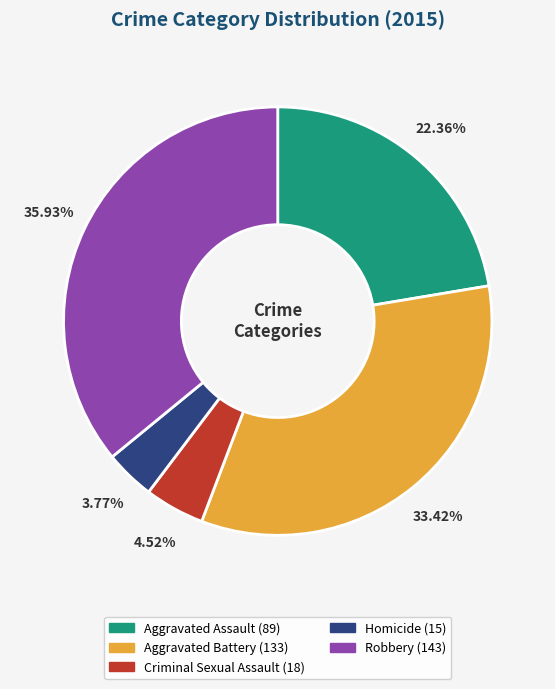

To the nearest percent, what is the difference between the Criminal Sexual Assault and Homicide slice percentages?

1%